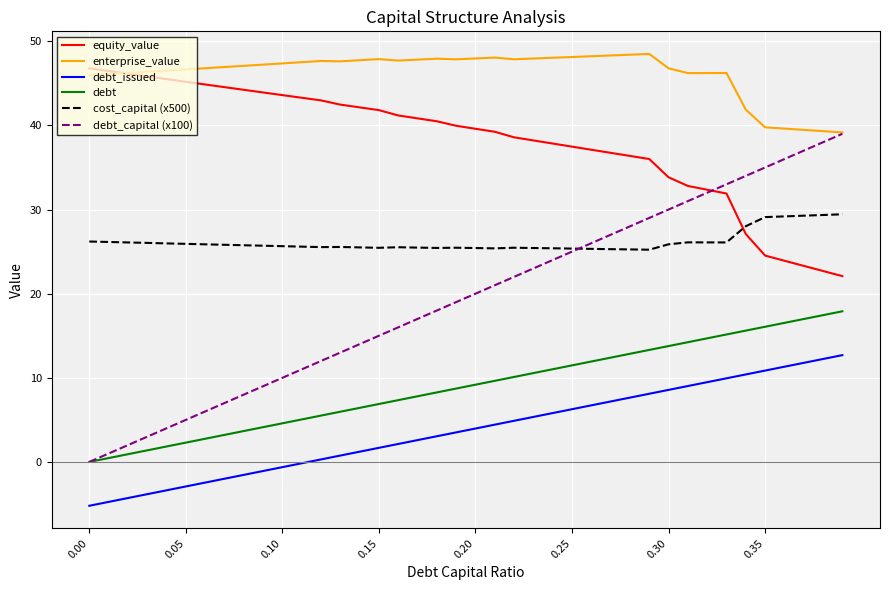

Which series has the widest spread of values?

debt_capital (x100)